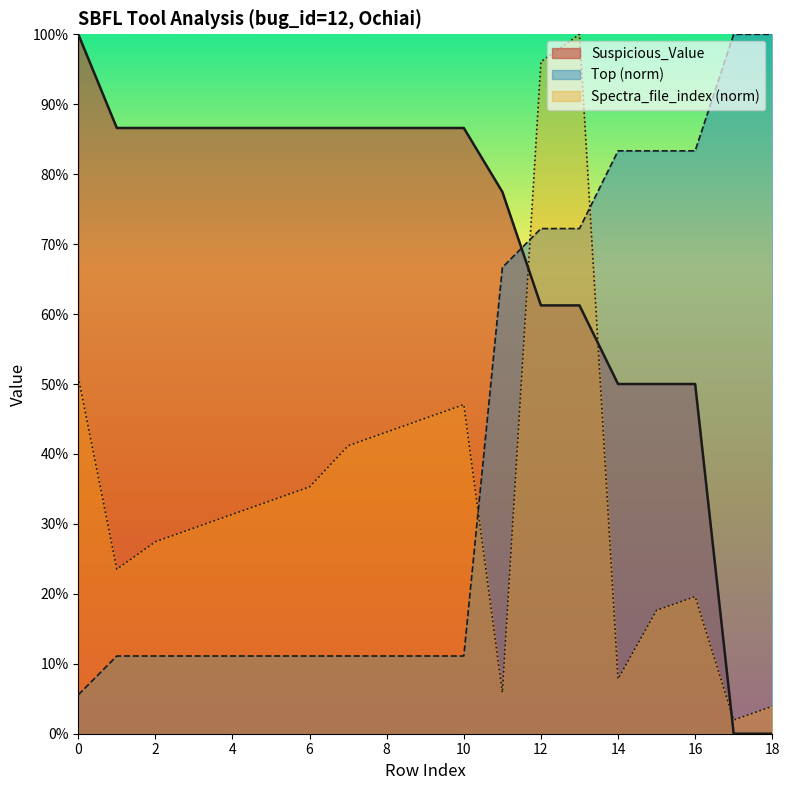

Count the number of data series in this chart.

3